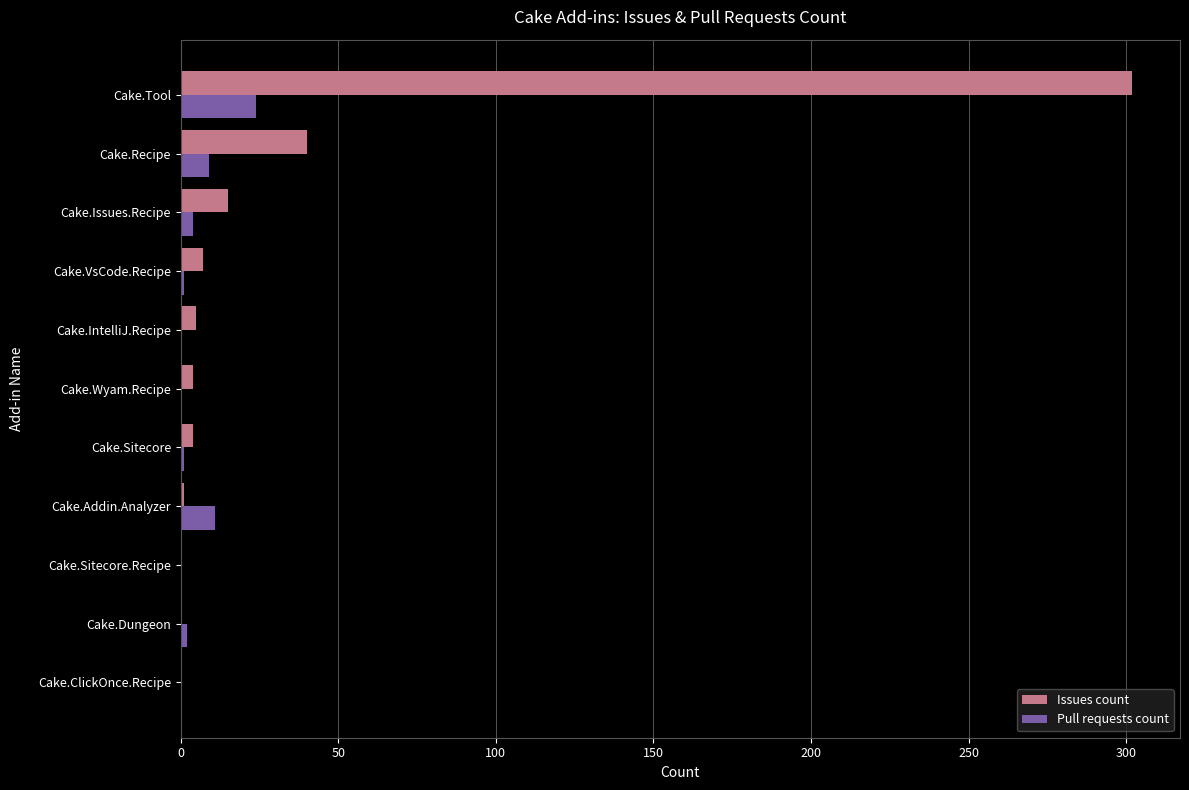

Count the number of data series in this chart.

2